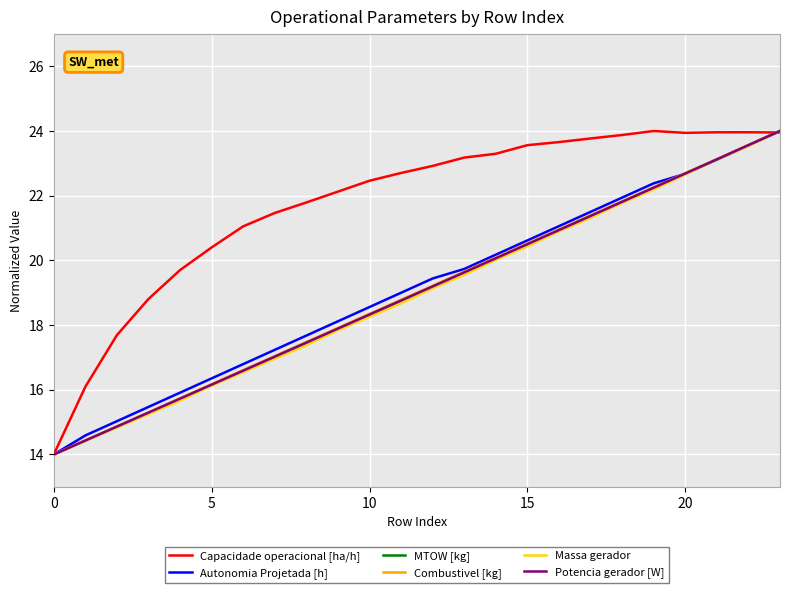

At how many categories does at least one series exceed 18?

21